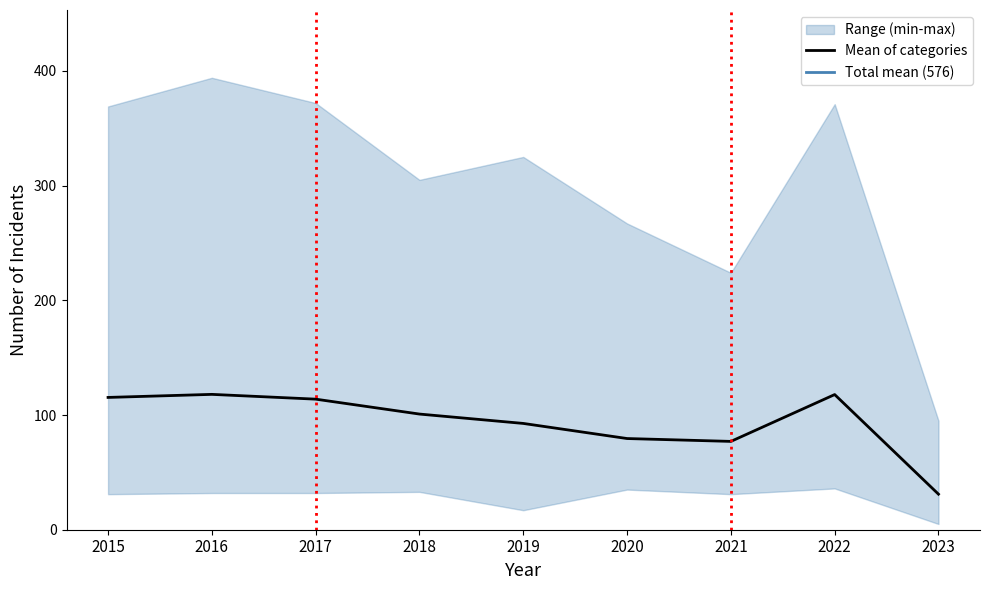

Which category has the lowest value in the Mean of categories series?

2023